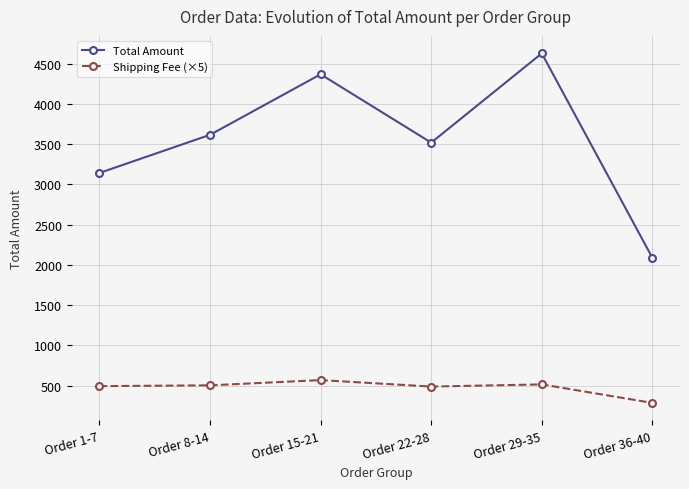

What is the difference between the maximum and minimum values in the Total Amount series?

2539.4